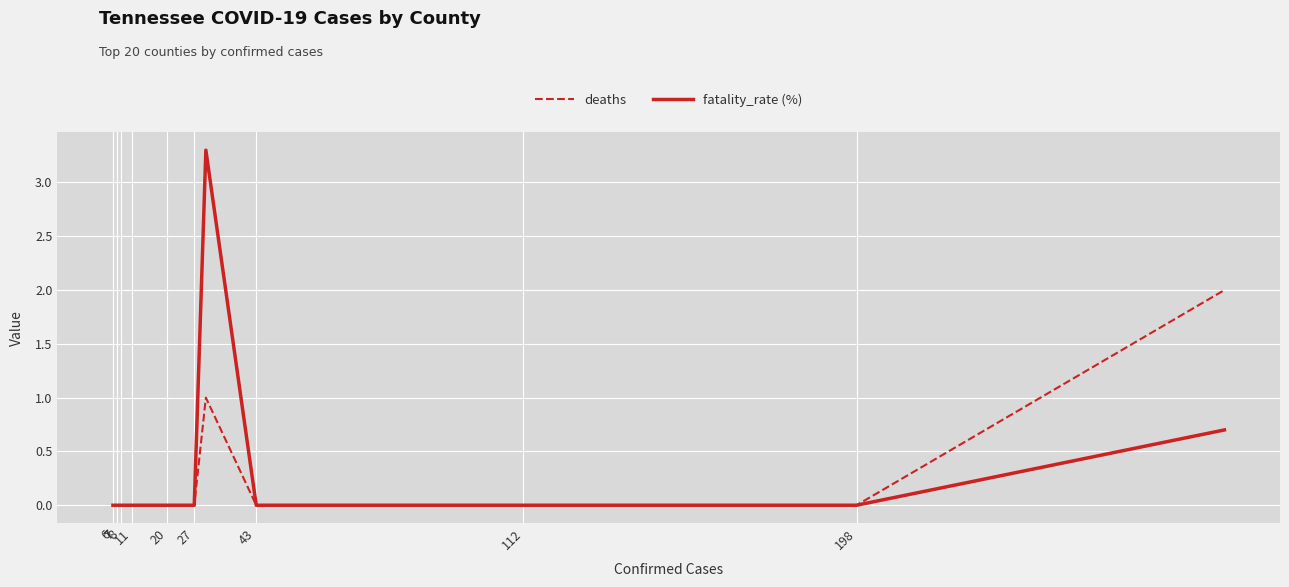

True or false: fatality_rate (%) and deaths intersect in this chart.

False